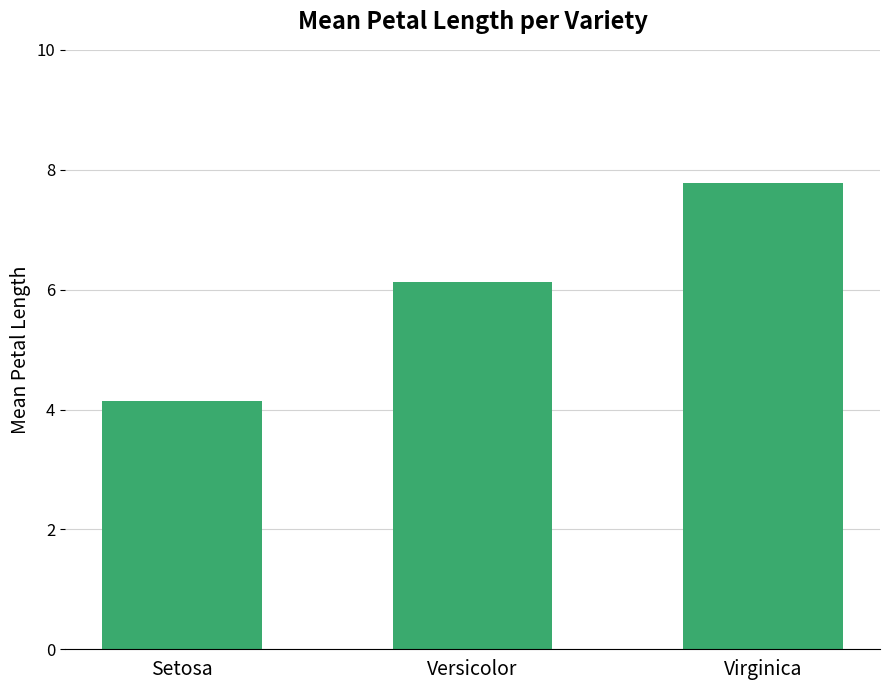

Reading left to right, list all the values displayed in this chart.

Setosa=4.1	Versicolor=6.1	Virginica=7.8